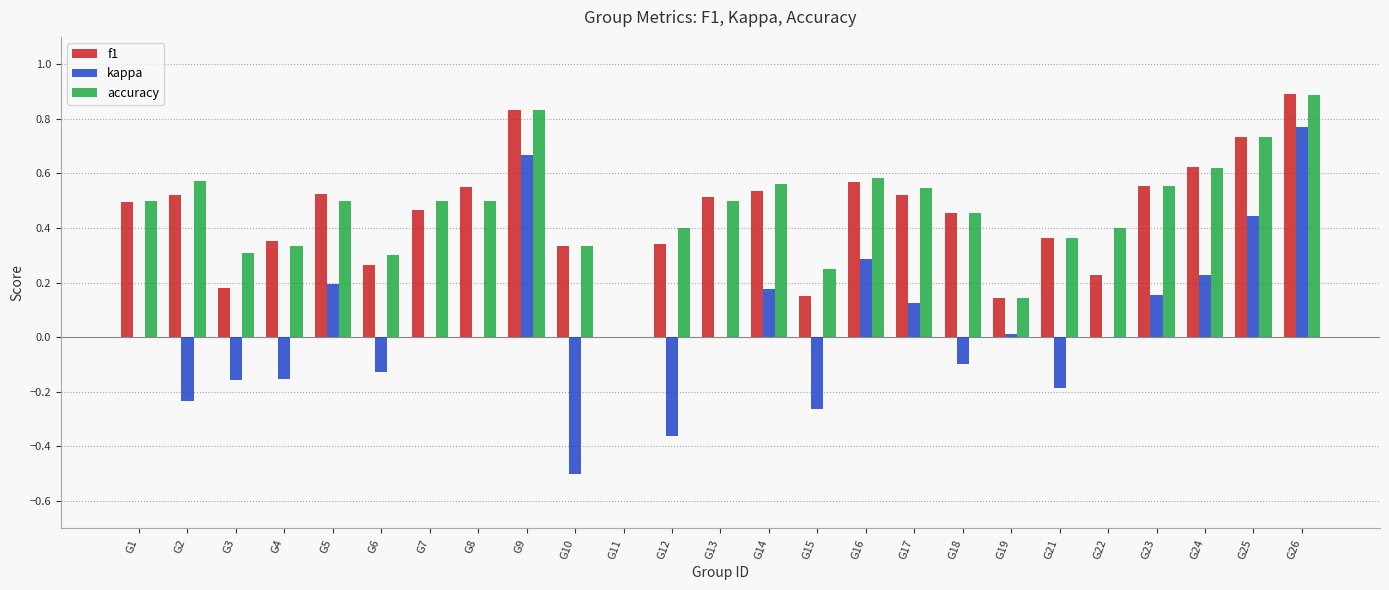

What is the sum of all f1 values?

11.1